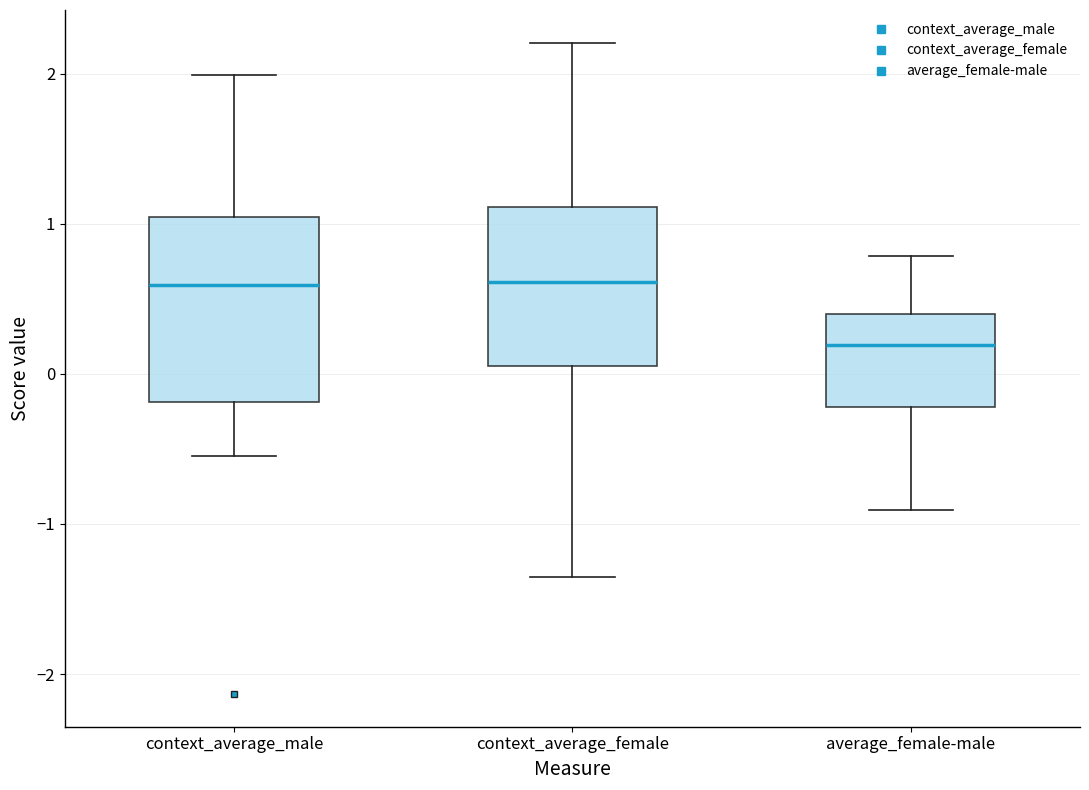

Comparing the boxes themselves (not the whiskers), which one is the tallest?

context_average_male